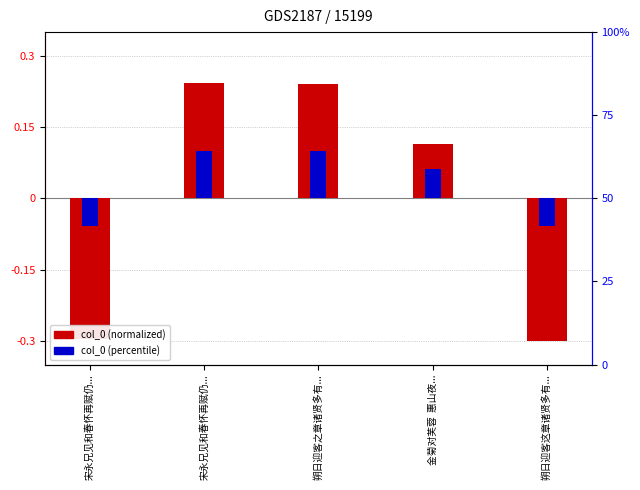

How many negative values does the col_0 (percentile) series have?

2